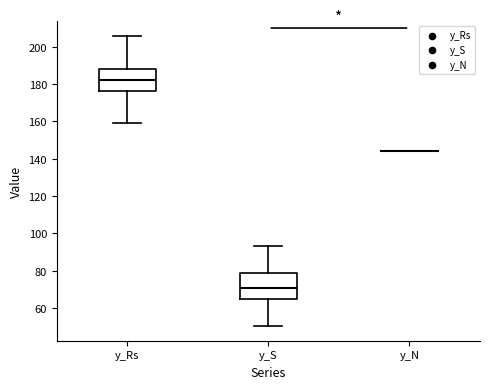

Reading left to right, read every box against the y-axis: the position of its median line, the range the box covers, and the ends of its whiskers. The values are not printed on the chart, so give them approximately, as read against the axis.

y_Rs: median 182, box 176 to 188, whiskers 158 to 206
y_S: median 70, box 64 to 78, whiskers 50 to 94
y_N: box collapsed to a line at 144, whiskers 144 to 144